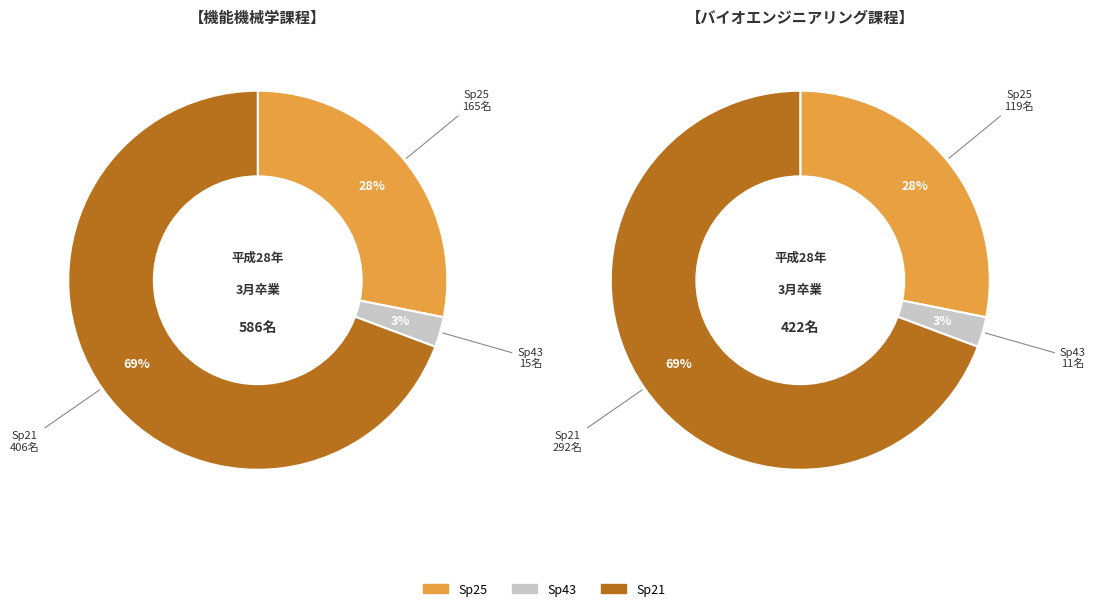

Which category has the biggest portion of the pie?

specie 21